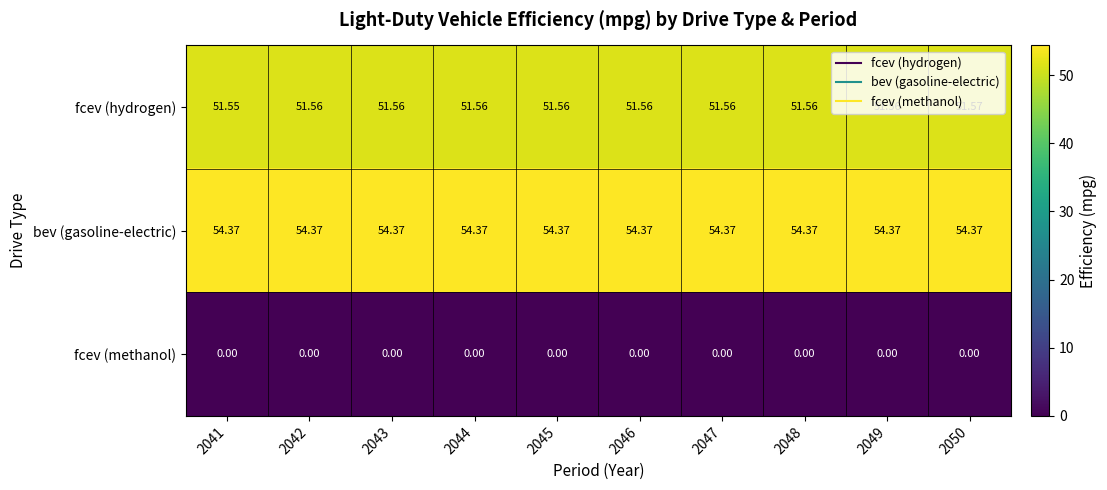

List the series in order of their peak value, highest first.

bev (gasoline-electric), fcev (hydrogen), fcev (methanol)